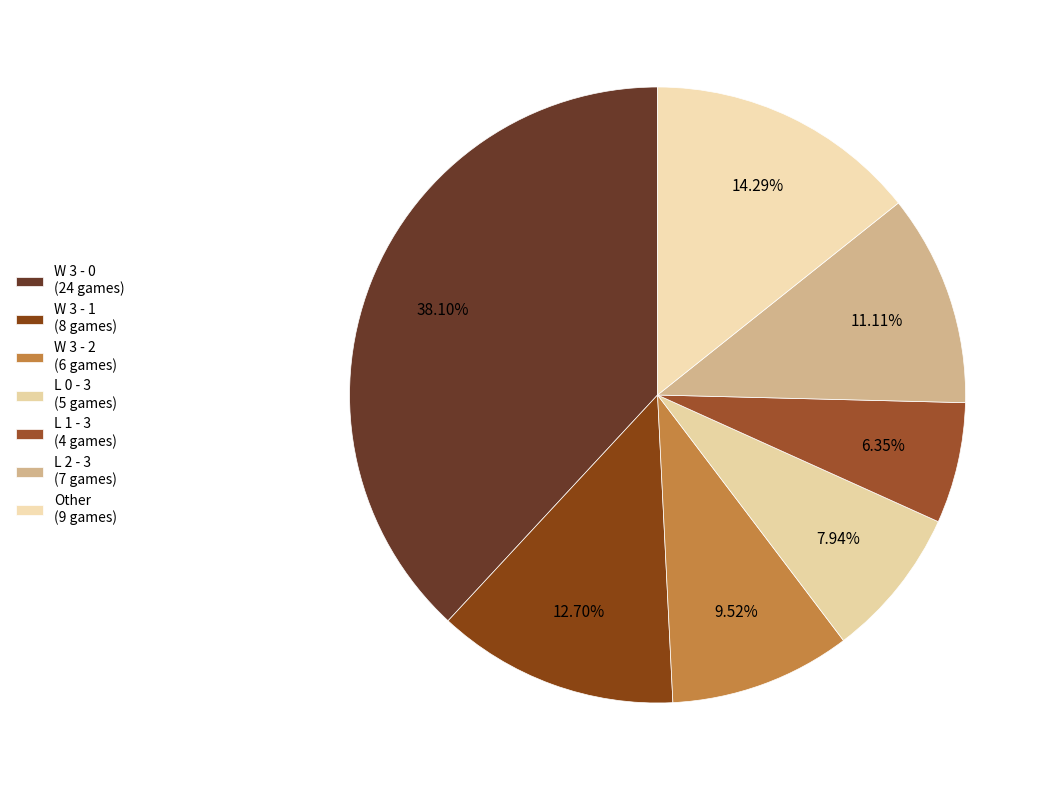

What percentage is the L 1 - 3 slice, to the nearest percent?

6%